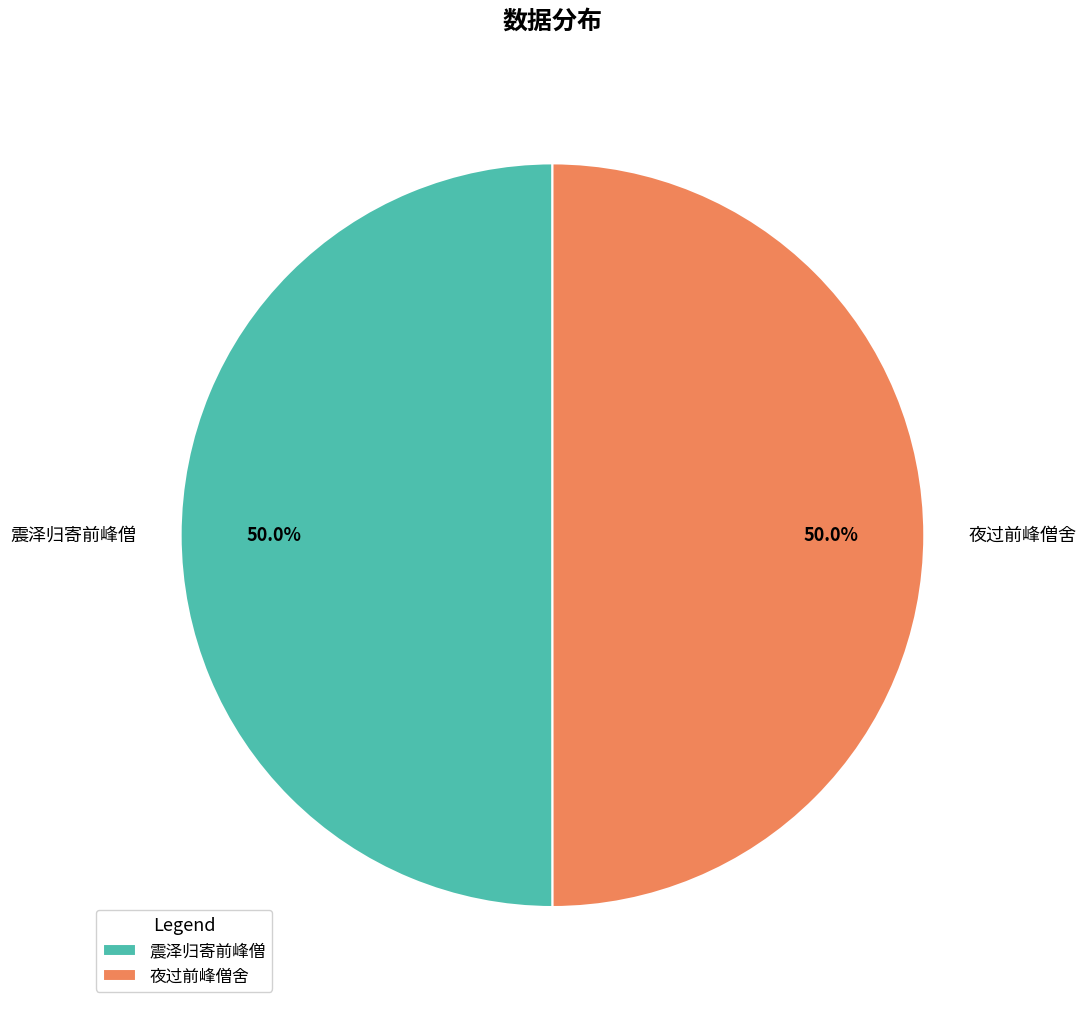

What is the total percentage of 震泽归寄前峰僧 and 夜过前峰僧舍?

100.0%